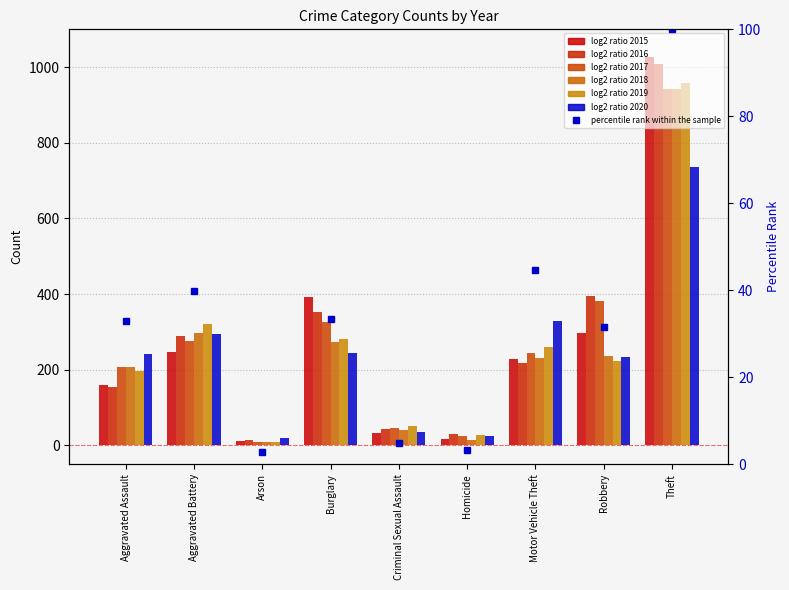

List the labels in order of value, largest first.

Theft, Motor Vehicle Theft, Aggravated Battery, Burglary, Aggravated Assault, Robbery, Criminal Sexual Assault, Homicide, Arson